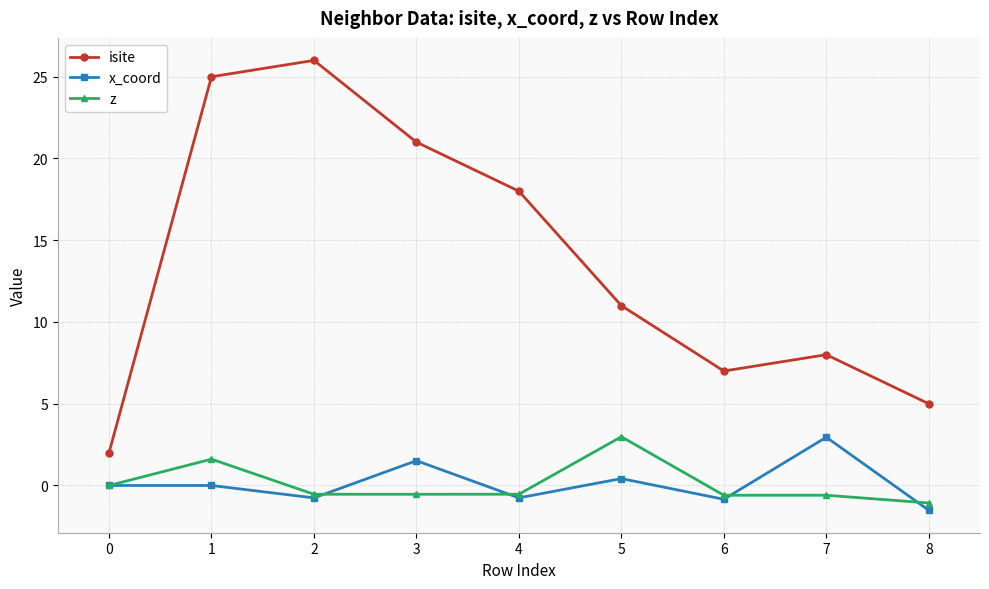

Rank the series at 3 from lowest to highest value.

z, x_coord, isite